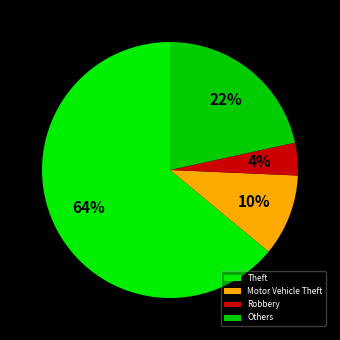

To the nearest percent, what percentage of the pie is Theft?

64%